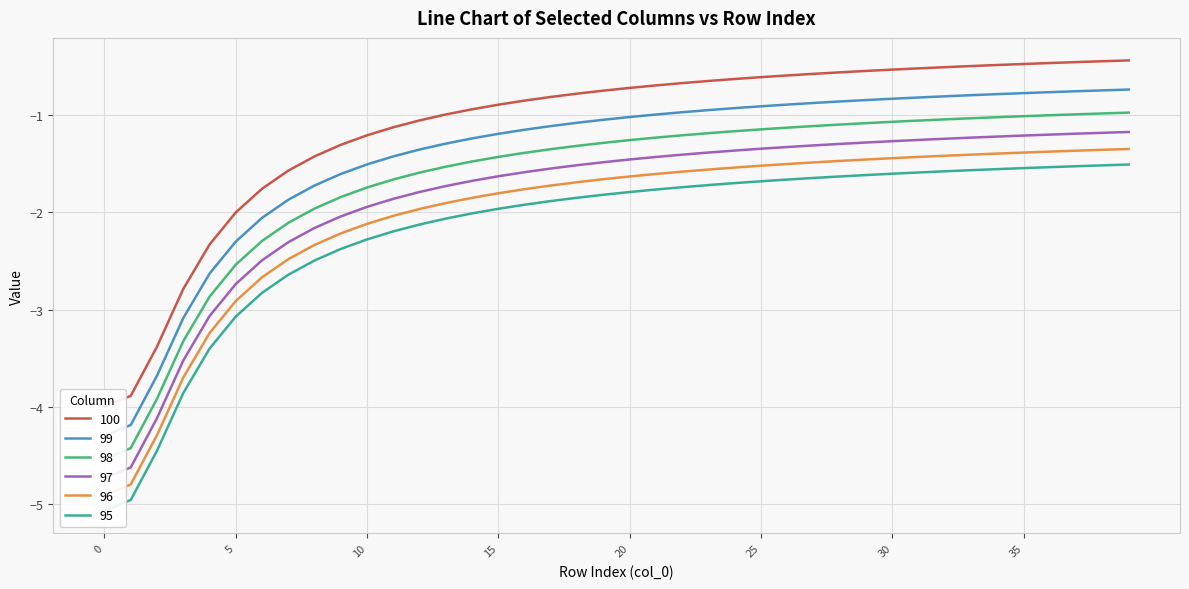

Between 34 and 15, which is larger?

34